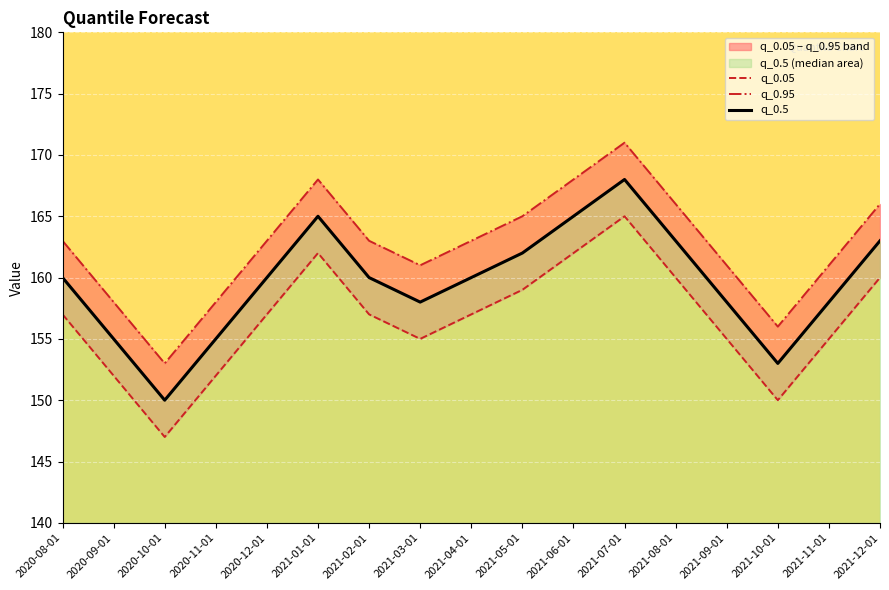

True or false: q_0.95 has more than 2 points higher than both neighbors.

False